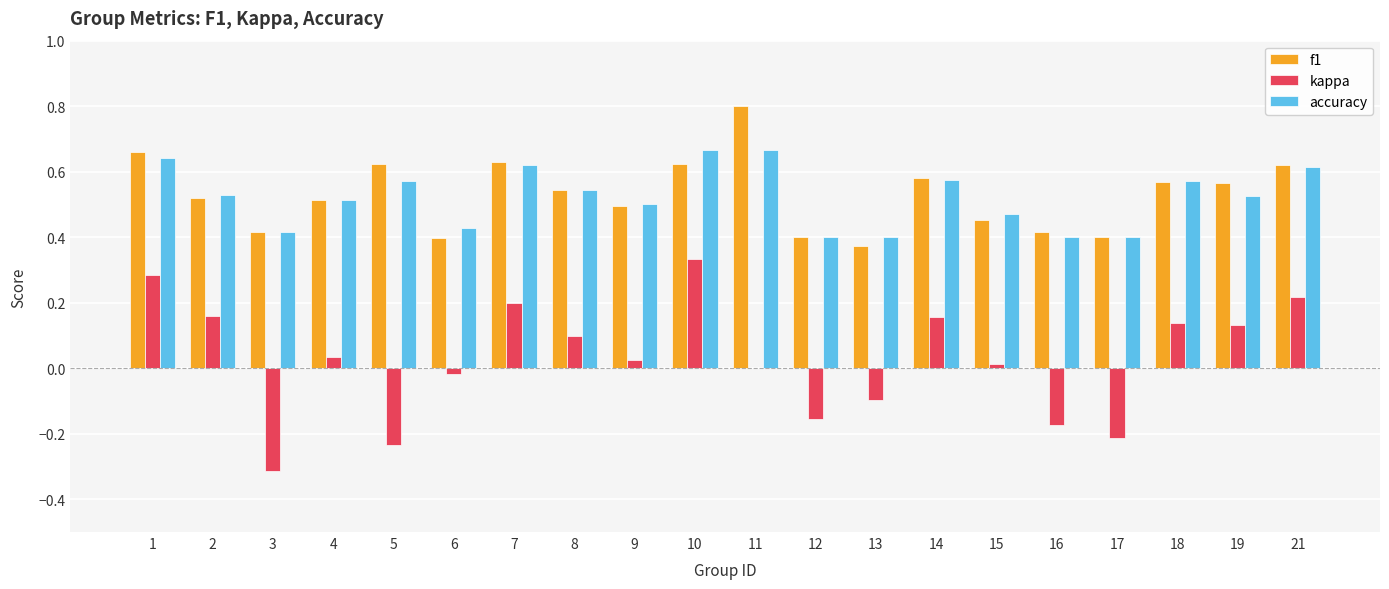

What are all the series names shown in the legend?

f1, kappa, accuracy